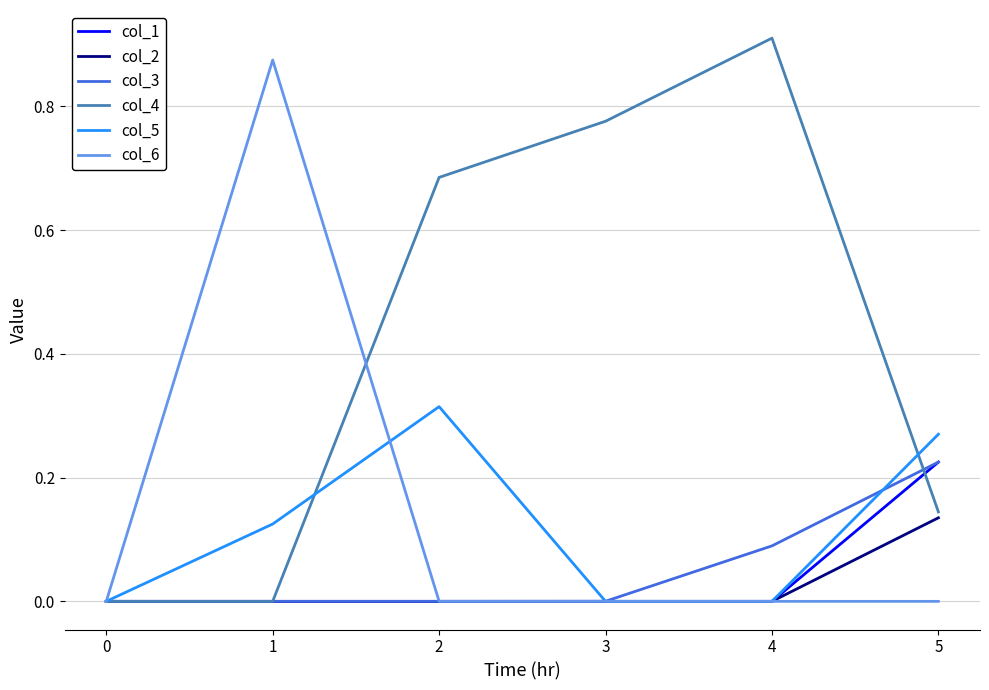

Is the value of col_3 at 4 greater than the value of col_2 at 1?

Yes